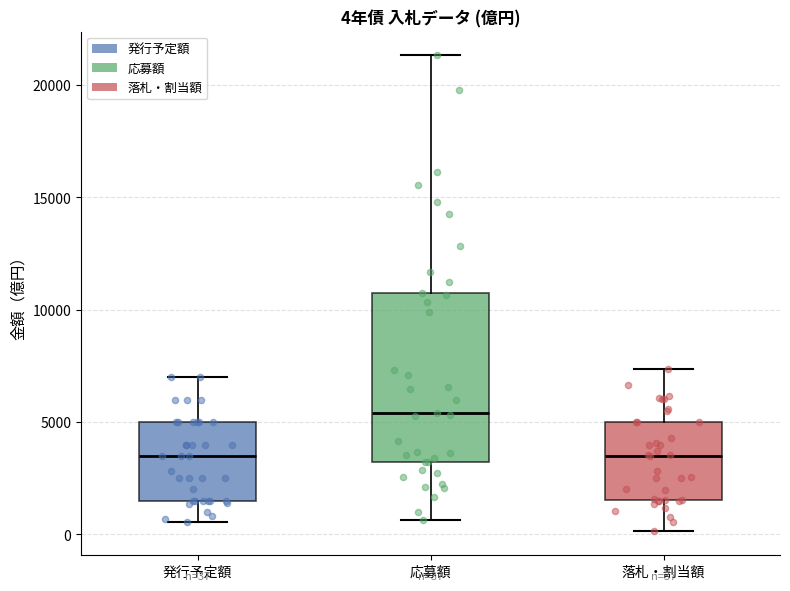

Comparing the boxes themselves (not the whiskers), which one is the tallest?

応募額